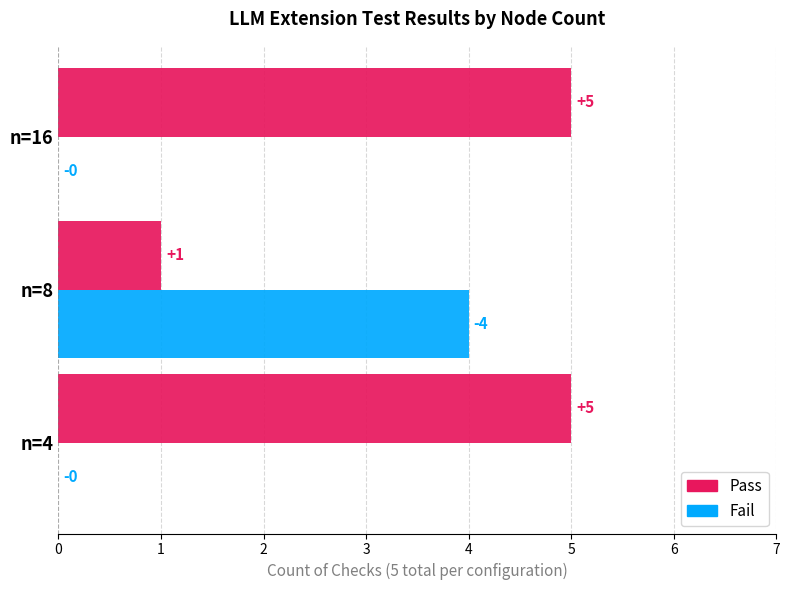

The Fail series shows 2 at n=4. True or false?

False